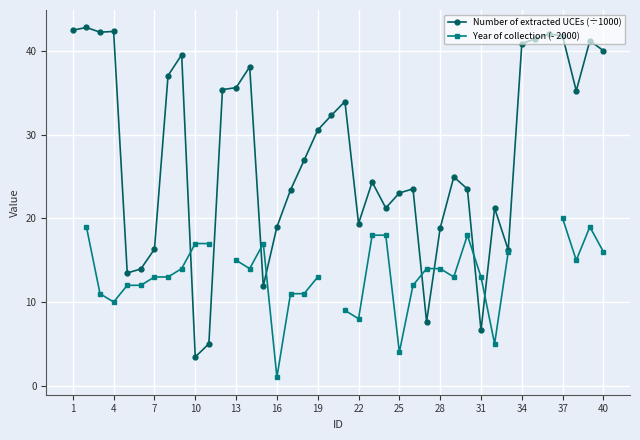

True or false: Number of extracted UCEs (÷1000) has a value of 18.9 at 28.

True